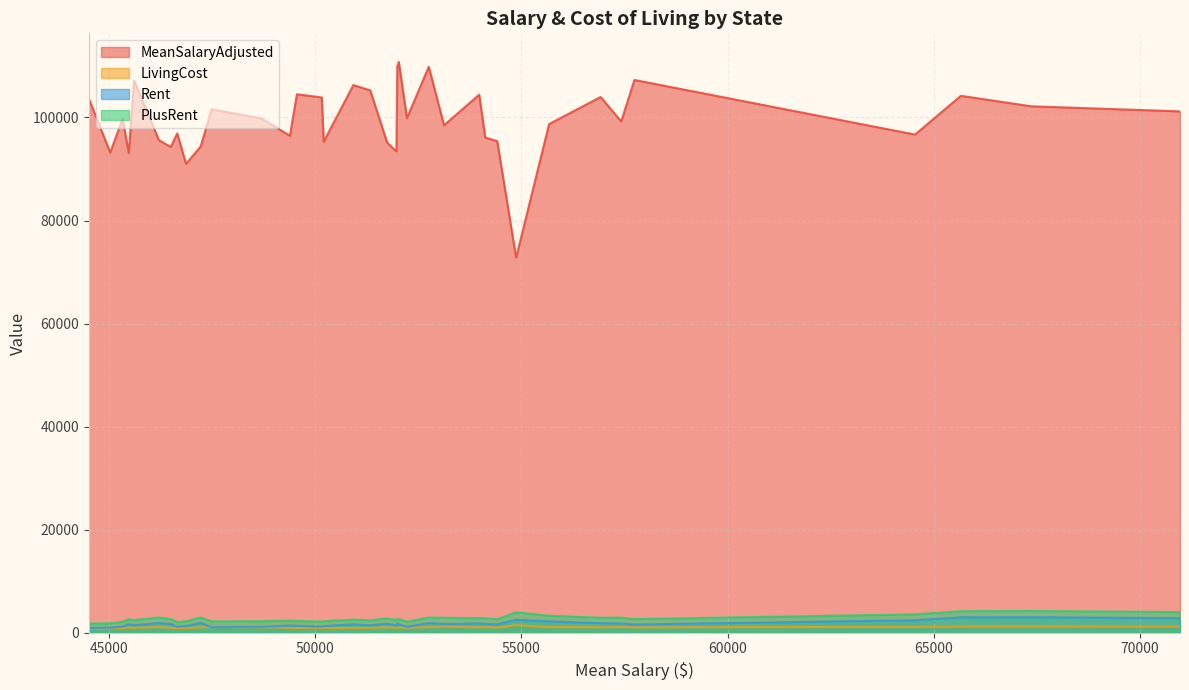

True or false: Rent has more than 1 interior local peaks.

True